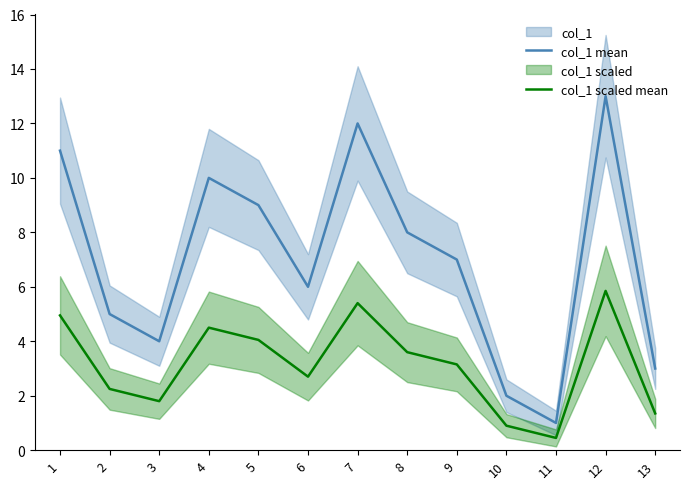

What is the total value across all series at 3?

5.8